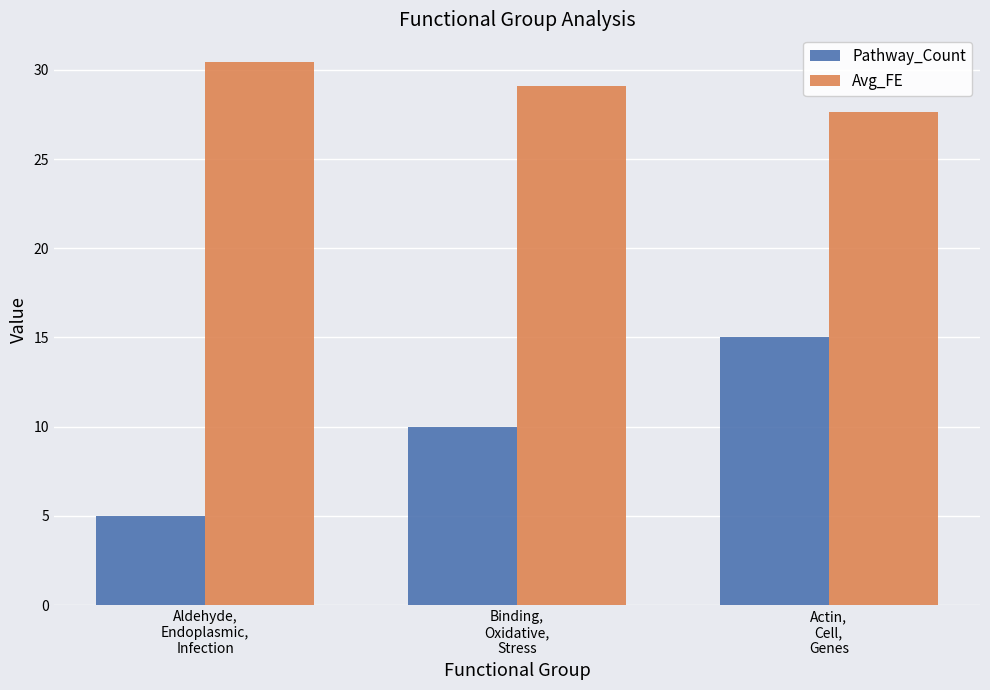

What are all the series names shown in the legend?

Pathway_Count, Avg_FE